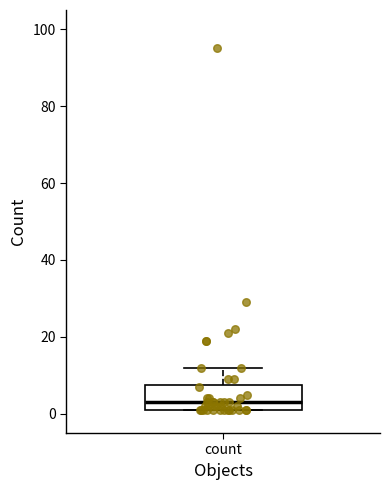

Transcribe this box plot: give where the median line is, the range the box spans, and where the two whiskers end, as read against the y-axis. The values are not printed on the chart, so give them approximately, as read against the axis.

median 4, box 2 to 8, whiskers 2 to 12